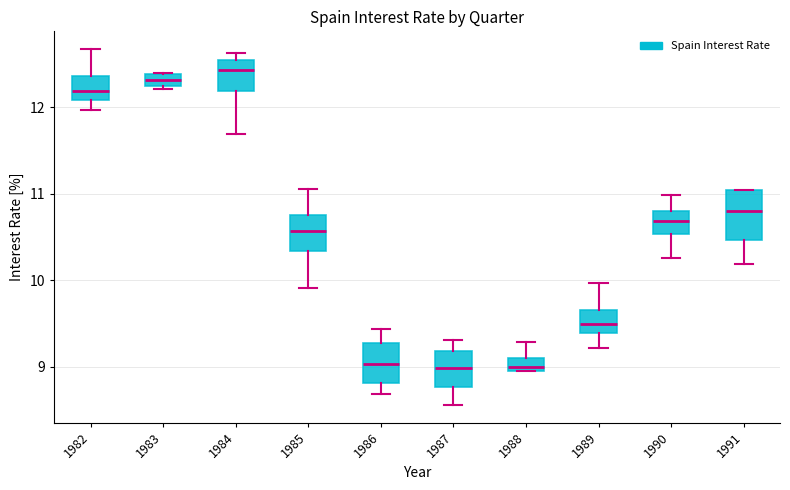

Where does the lower whisker of the box at x = 1984 end on the y-axis? The values are not printed on the chart, so give them approximately, as read against the axis.

11.7